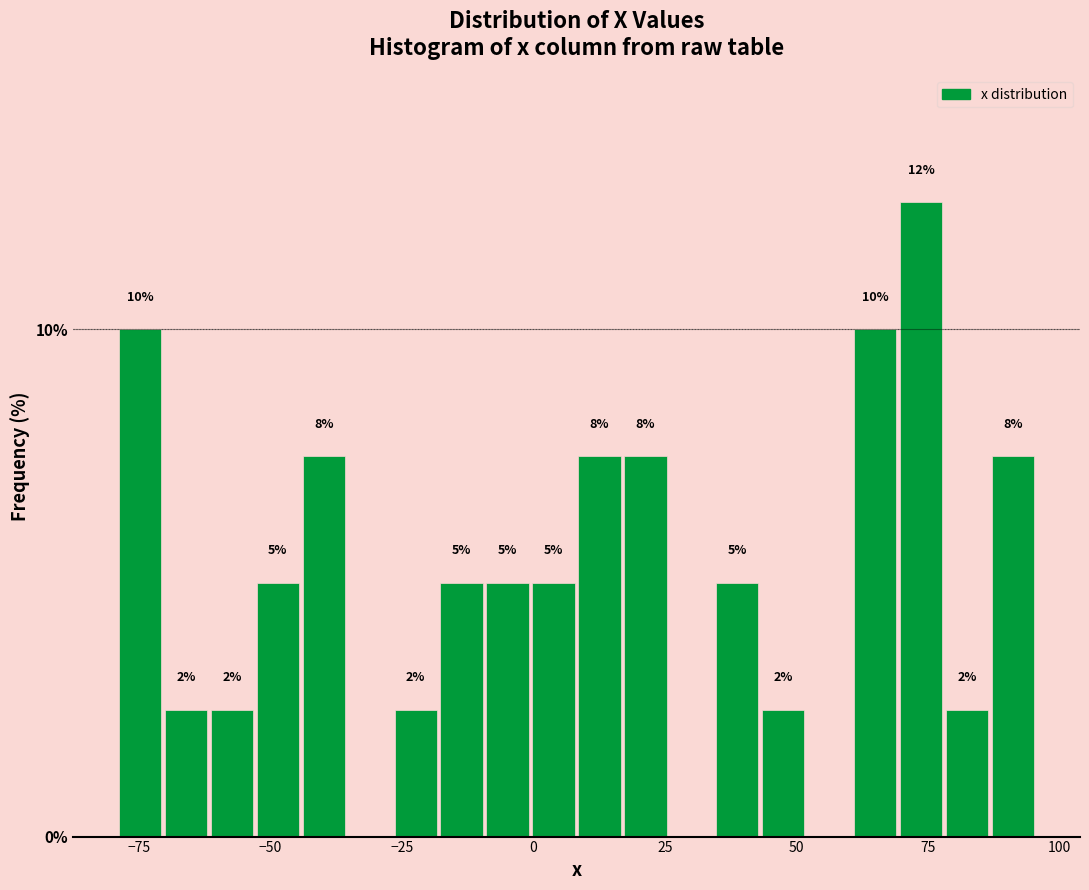

Around what value on the x-axis is the tallest bar? Give the approximate position of its centre, as read against the axis.

75